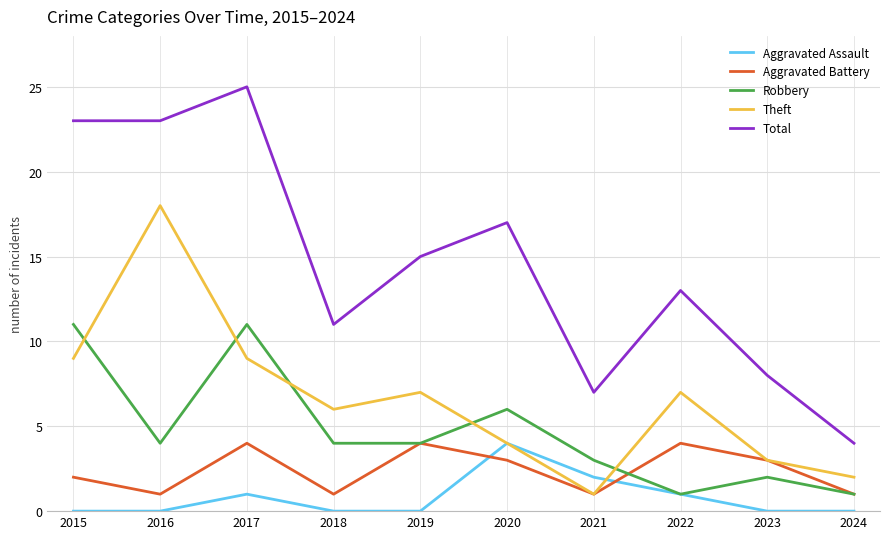

What is the difference between the maximum and minimum values in the Total series?

21